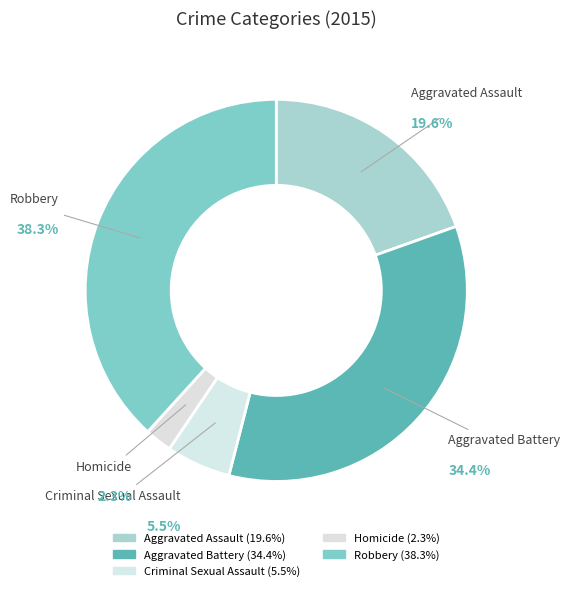

Is it true that Aggravated Assault is 20% of the pie?

True